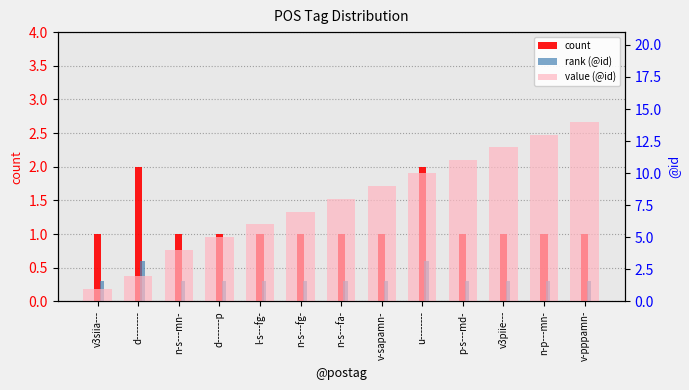

How many groups of bars are there?

13